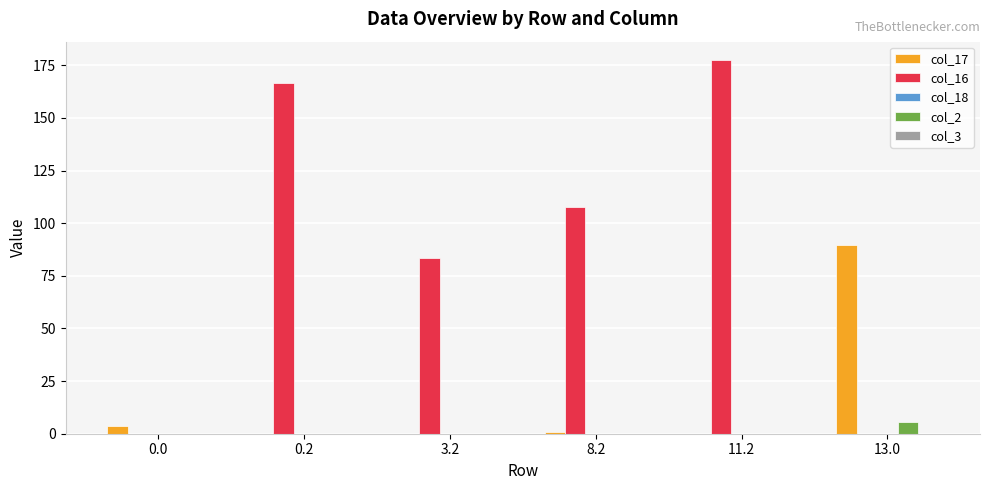

What is the total value across all series at 13.0?

95.2